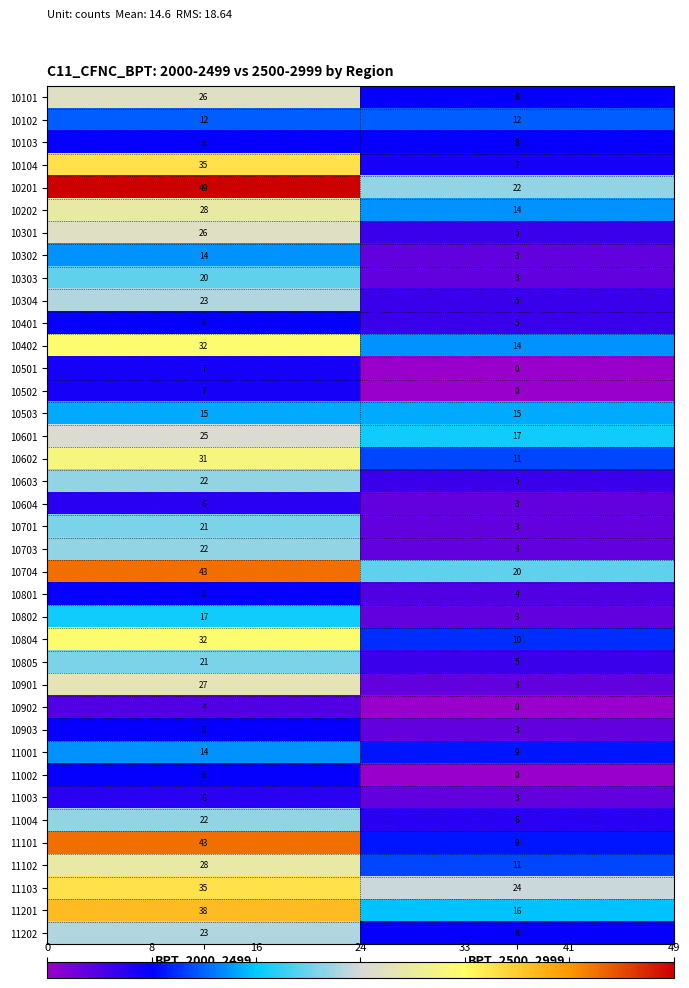

How many distinct data groups are displayed?

38